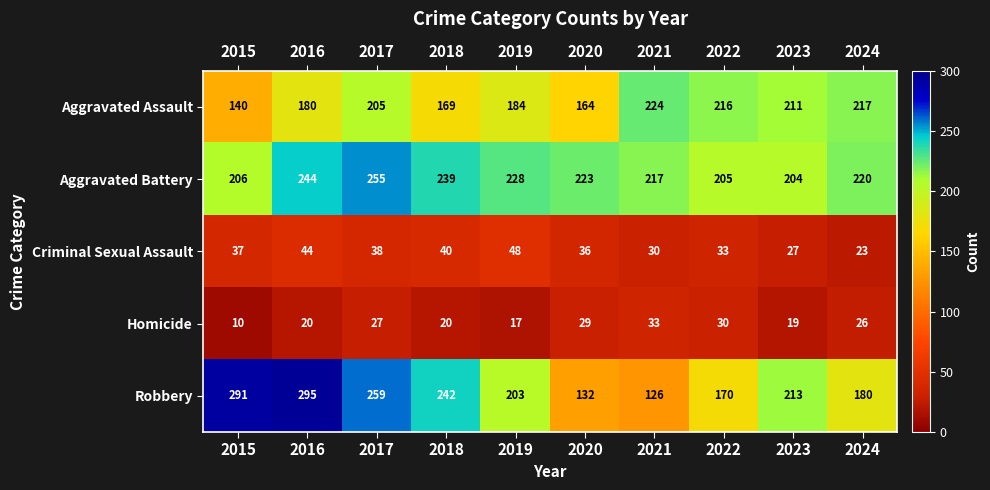

Which series has the largest total across all categories?

Aggravated Battery